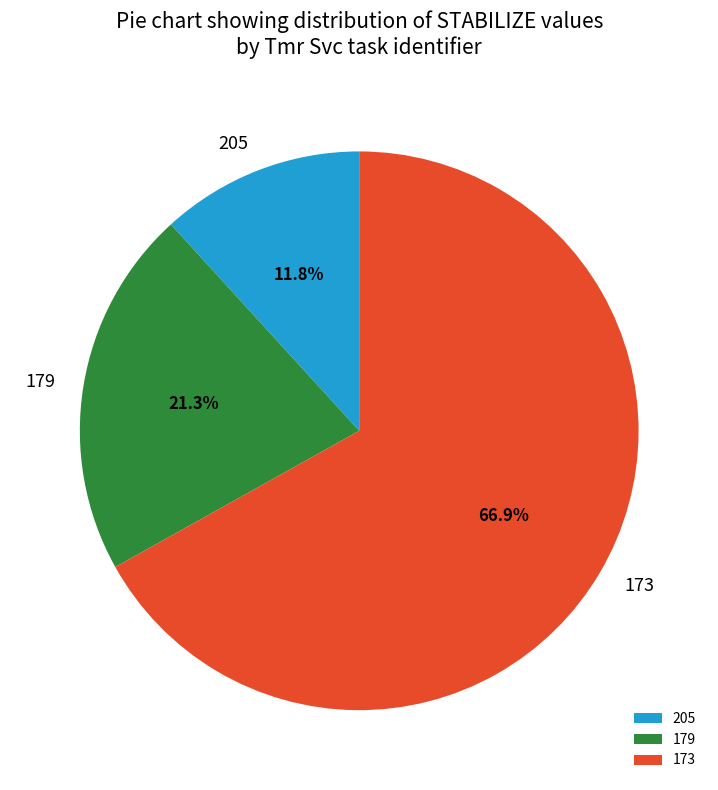

To the nearest percent, what portion does 179 represent?

21%